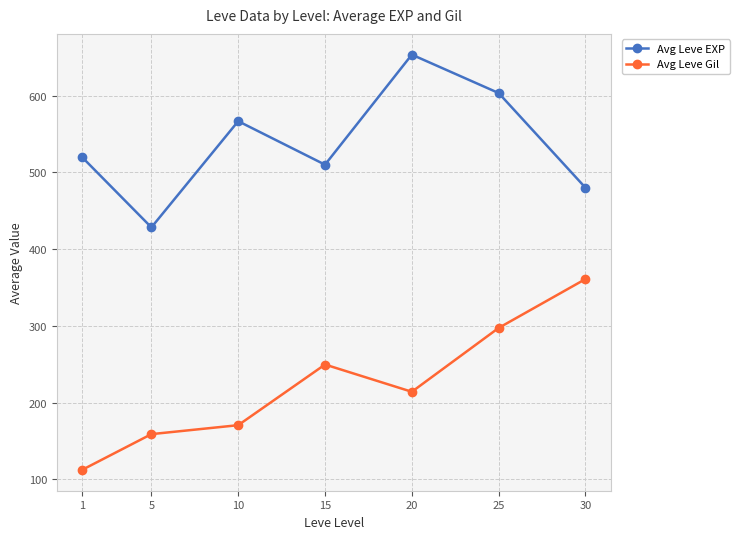

Reading left to right, what are all the values shown in this chart?

Avg Leve EXP: 1=520.0	5=428.3	10=566.7	15=510.0	20=653.3	25=603.3	30=480.0
Avg Leve Gil: 1=112.3	5=159.0	10=170.7	15=249.7	20=214.2	25=297.3	30=361.0